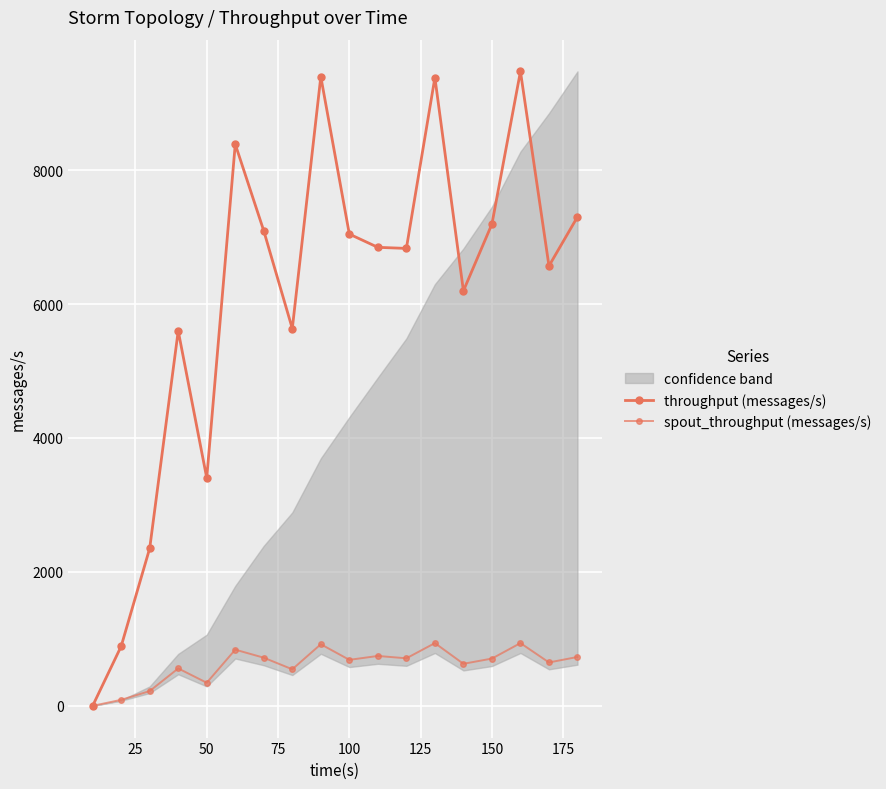

Rank the series by their maximum value, from lowest to highest.

spout_throughput (messages/s), throughput (messages/s)